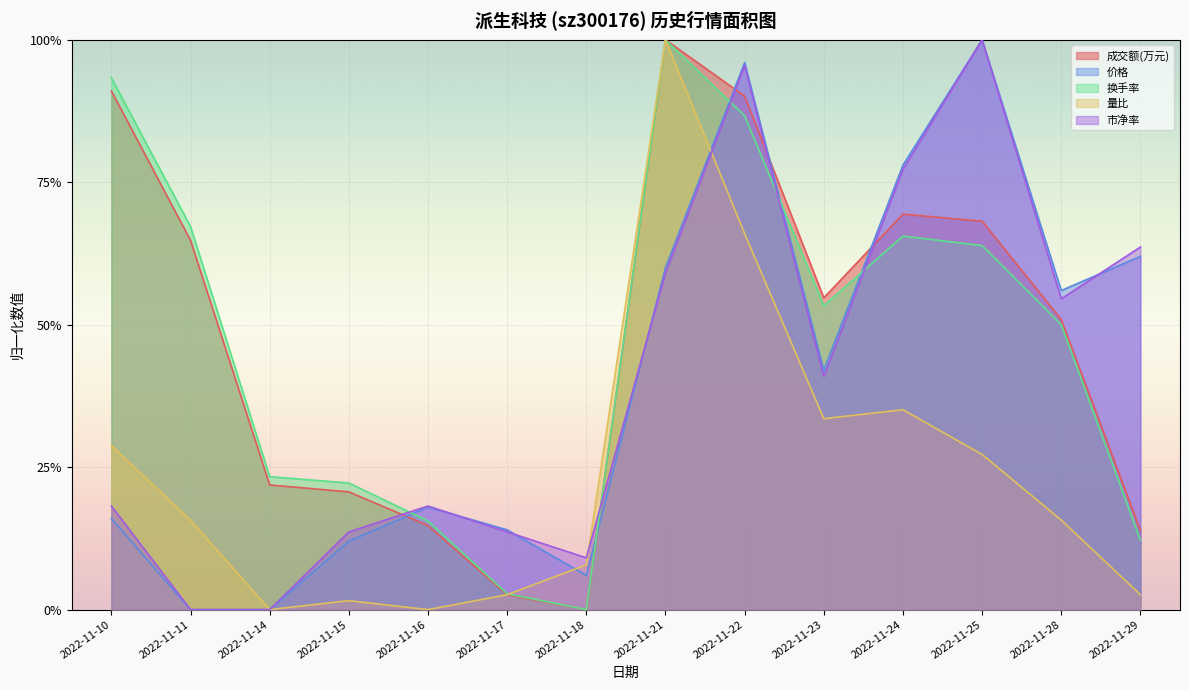

Between 2022-11-21 and 2022-11-25, which series saw the biggest shift?

量比